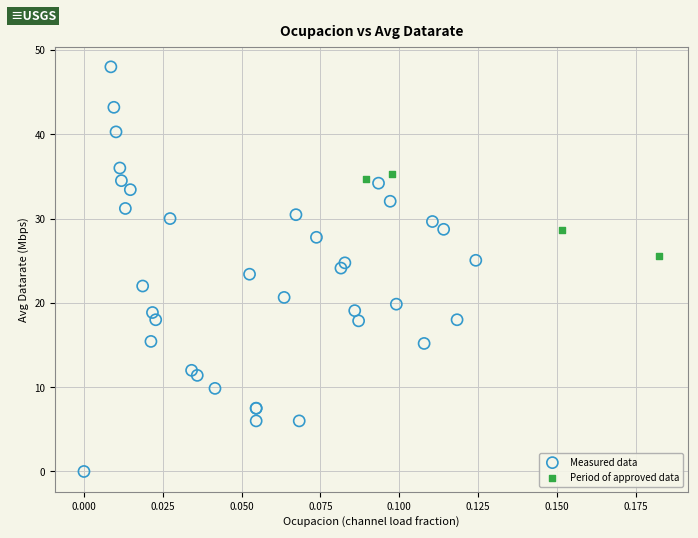

What are all the series names shown in the legend?

Measured data, Period of approved data